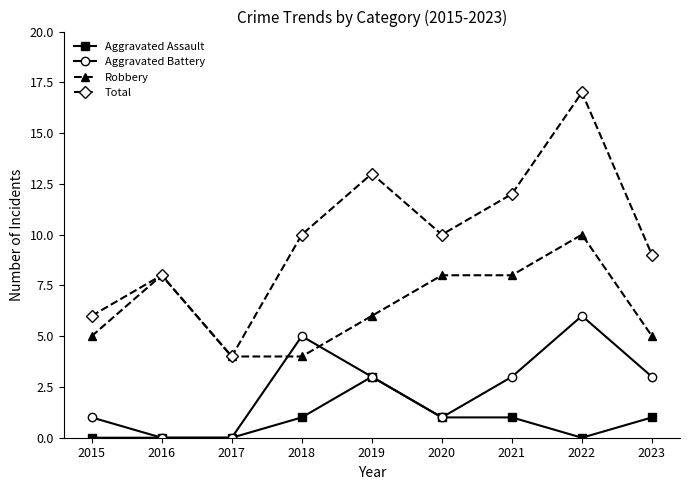

Reading right to left, what are all the values shown in this chart?

Aggravated Assault: 2023=1	2022=0	2021=1	2020=1	2019=3	2018=1	2017=0	2016=0	2015=0
Aggravated Battery: 2023=3	2022=6	2021=3	2020=1	2019=3	2018=5	2017=0	2016=0	2015=1
Robbery: 2023=5	2022=10	2021=8	2020=8	2019=6	2018=4	2017=4	2016=8	2015=5
Total: 2023=9	2022=17	2021=12	2020=10	2019=13	2018=10	2017=4	2016=8	2015=6